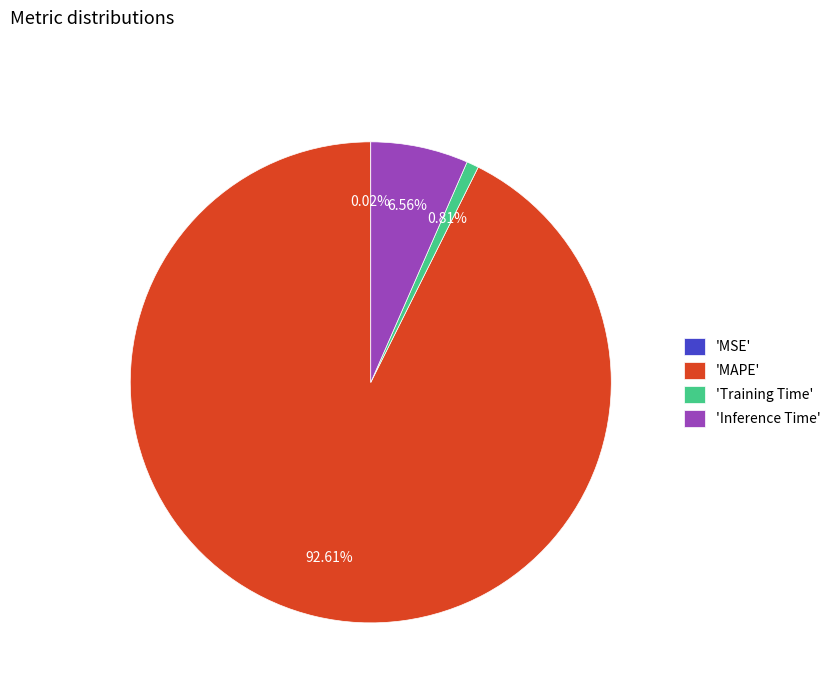

Is the sum of 'Inference Time' and 'Training Time' greater than half?

No